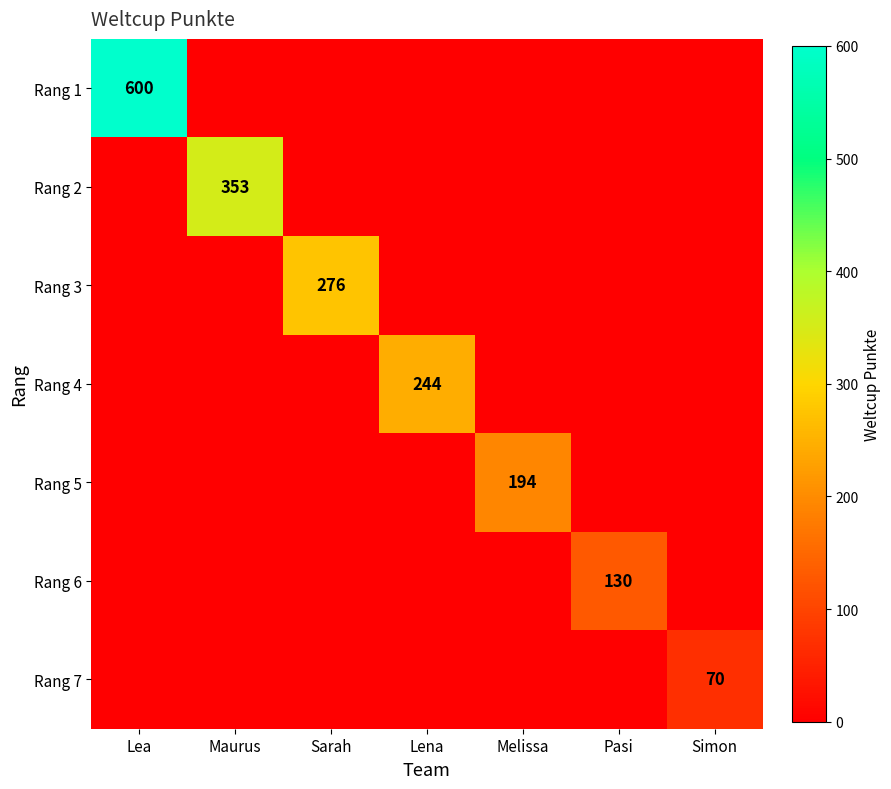

Is it true that Rang 7 equals 21 at Simon?

False